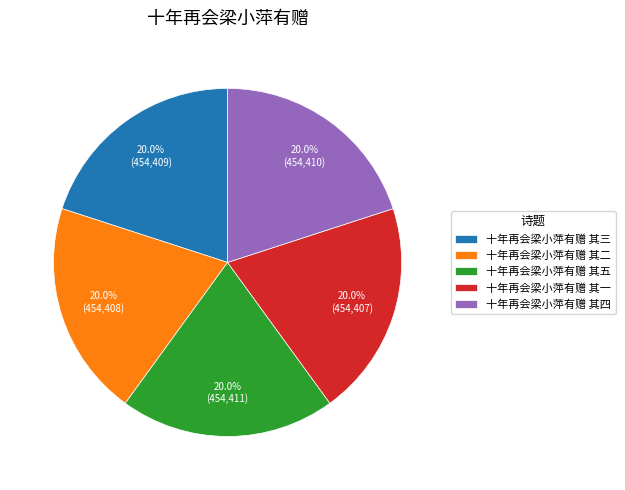

How many segments does this pie chart have?

5